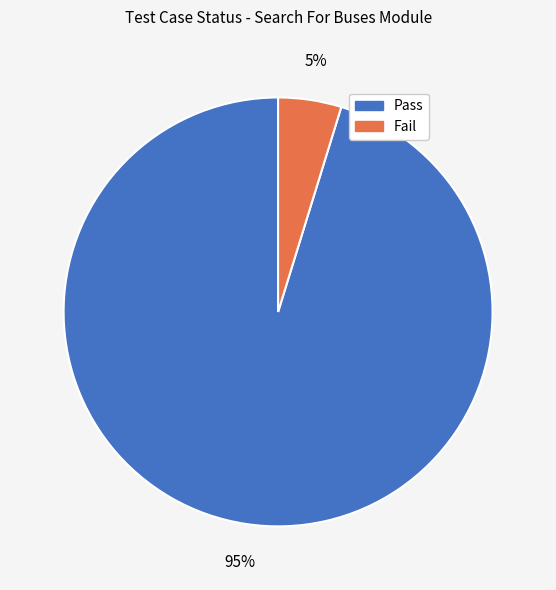

How many segments does this pie chart have?

2